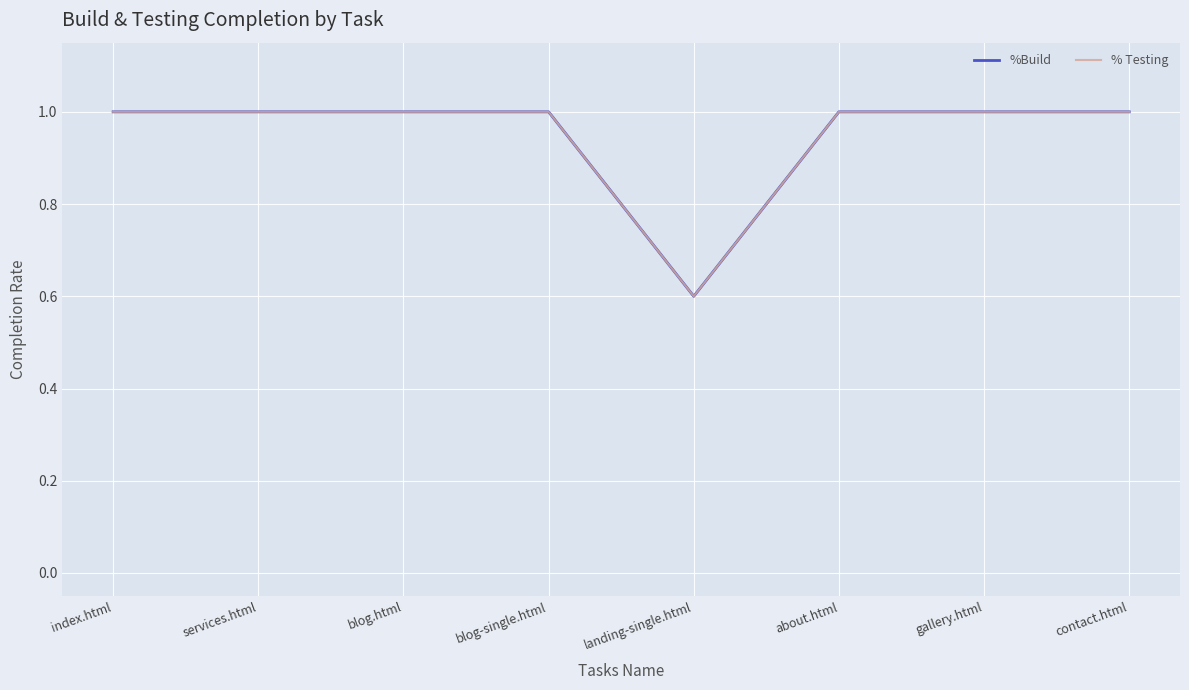

What is the label of the 4th point from the left?

blog-single.html